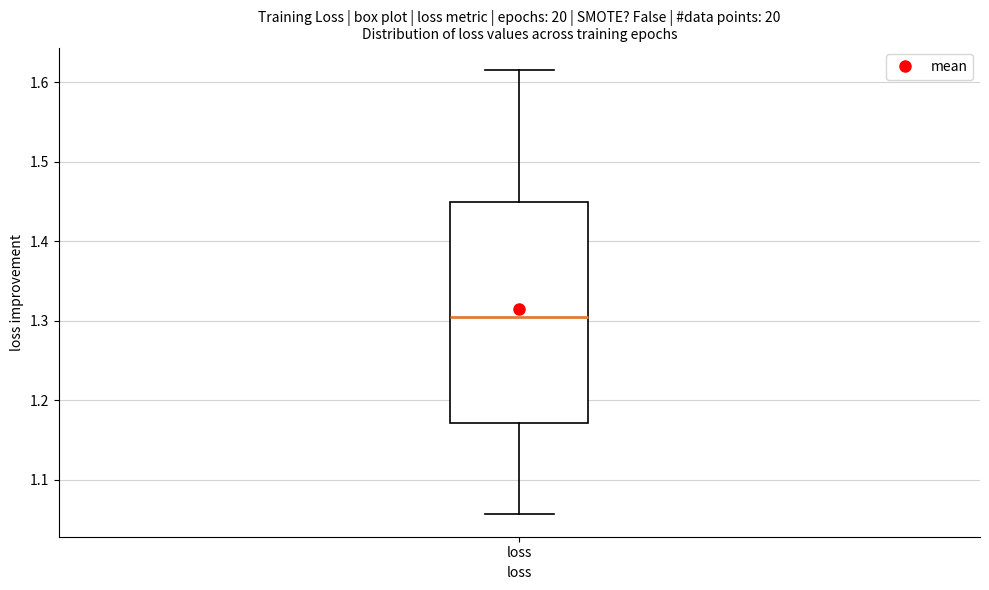

Read this box plot against the y-axis: the position of the median line, the range covered by the box, and the ends of both whiskers. The values are not printed on the chart, so give them approximately, as read against the axis.

median 1.30, box 1.17 to 1.45, whiskers 1.06 to 1.62